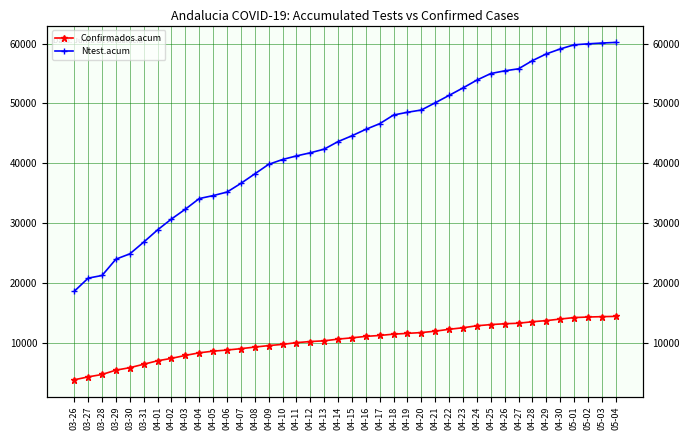

What is the label of the 20th point from the right?

04-15